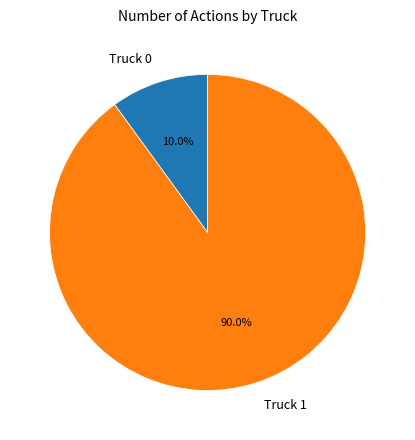

What is the ratio of the value at Truck 1 to the value at Truck 0?

9.0